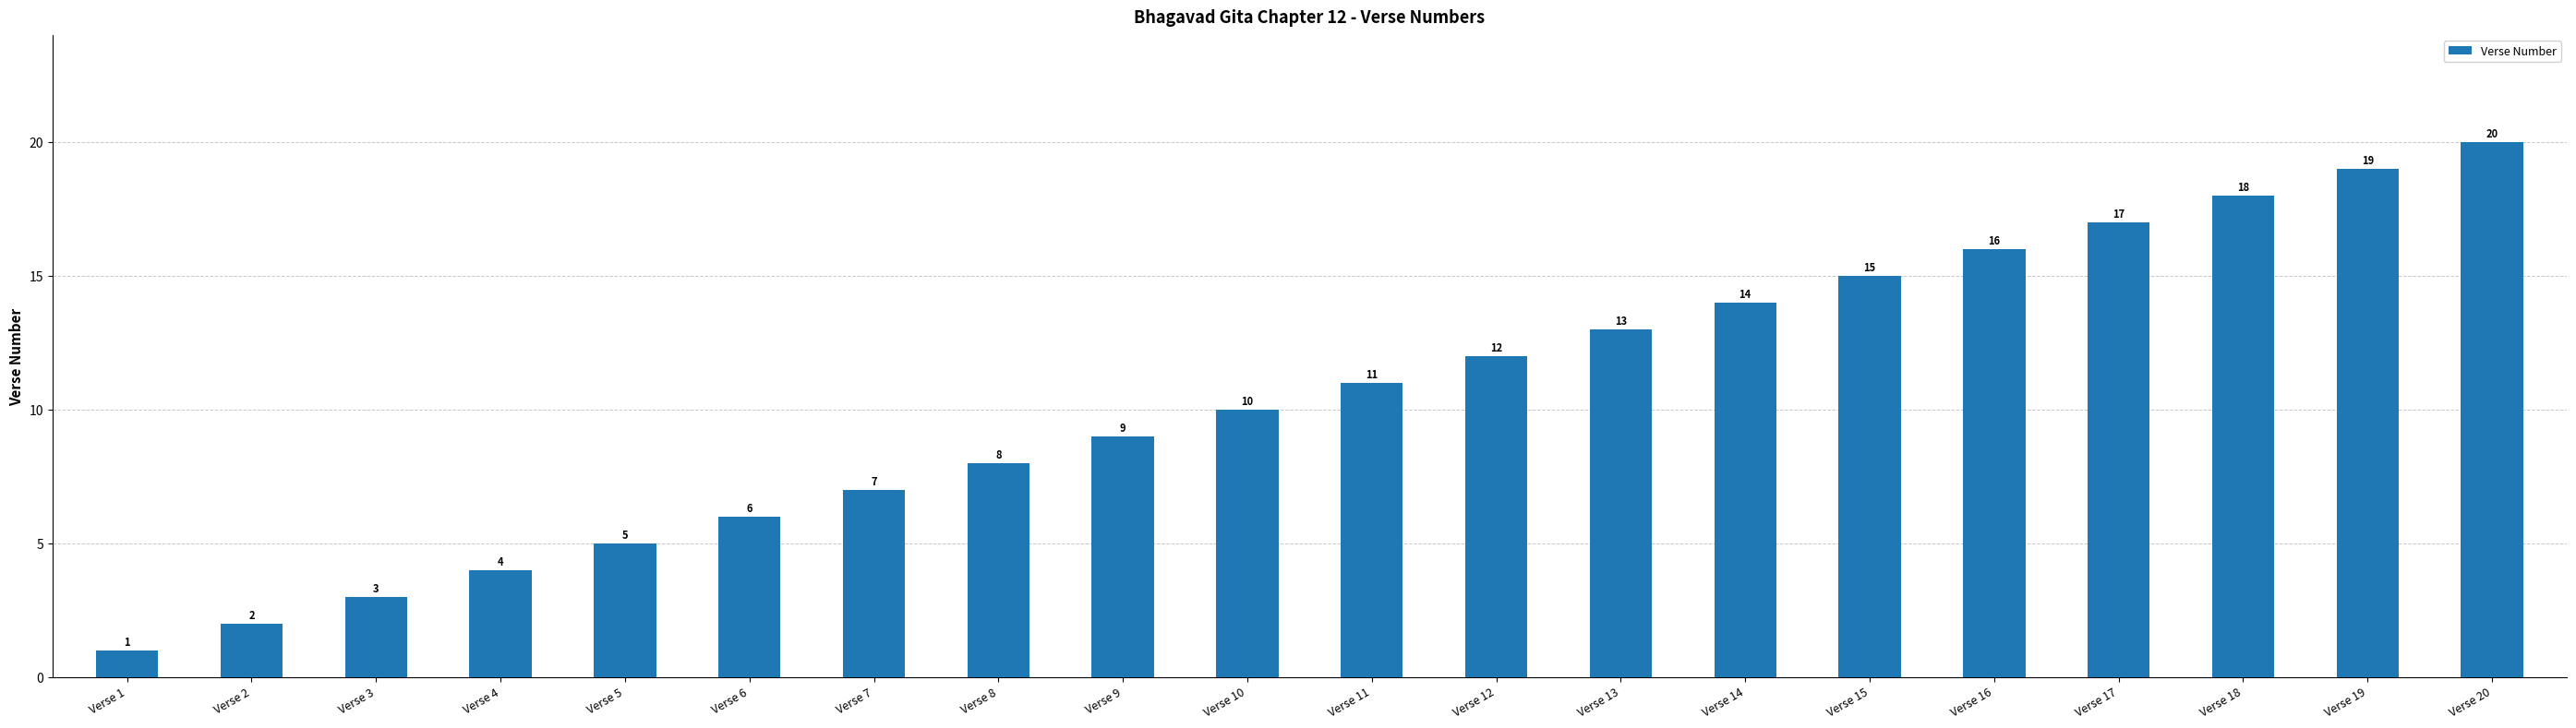

What is the difference between the maximum and minimum values?

19